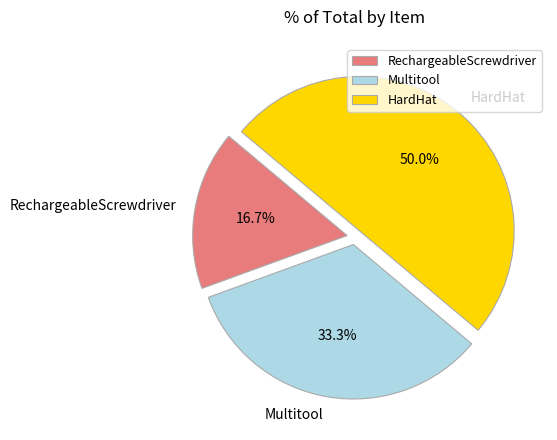

To the nearest percent, what is the average slice percentage?

33%